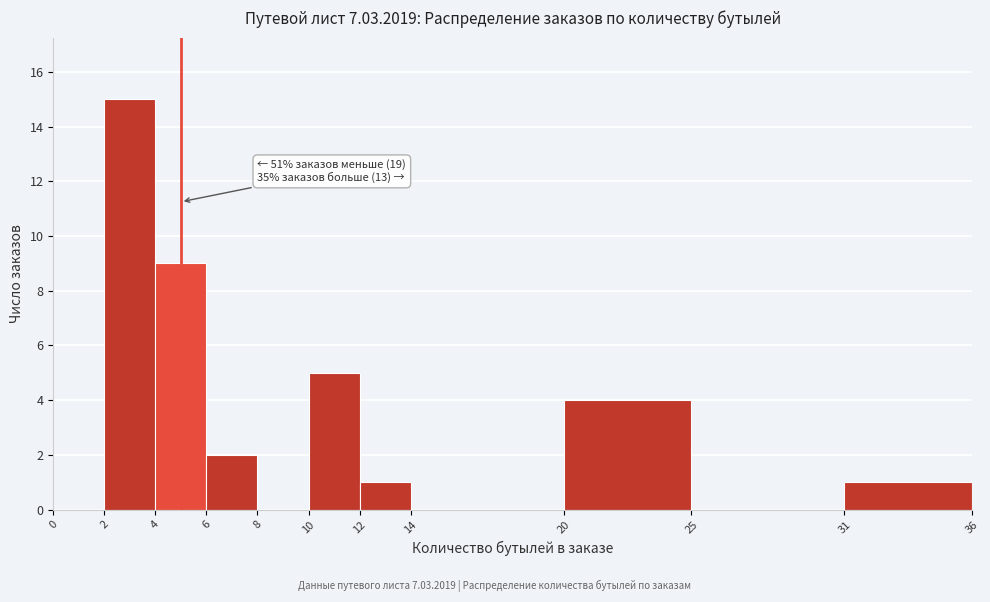

Over which range of the x-axis is the bar tallest?

2 to 4